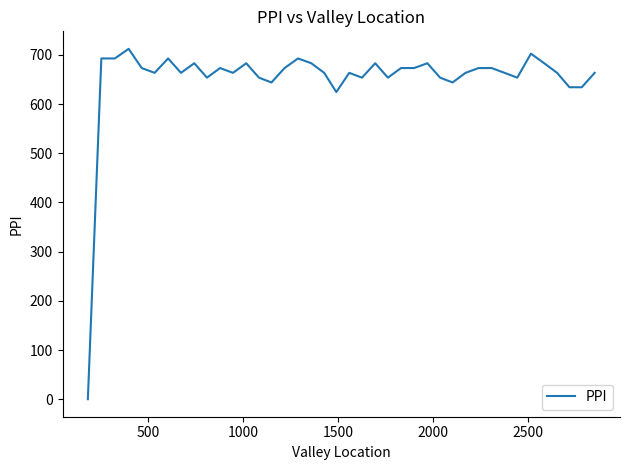

What is the difference between the maximum and minimum values?

712.2